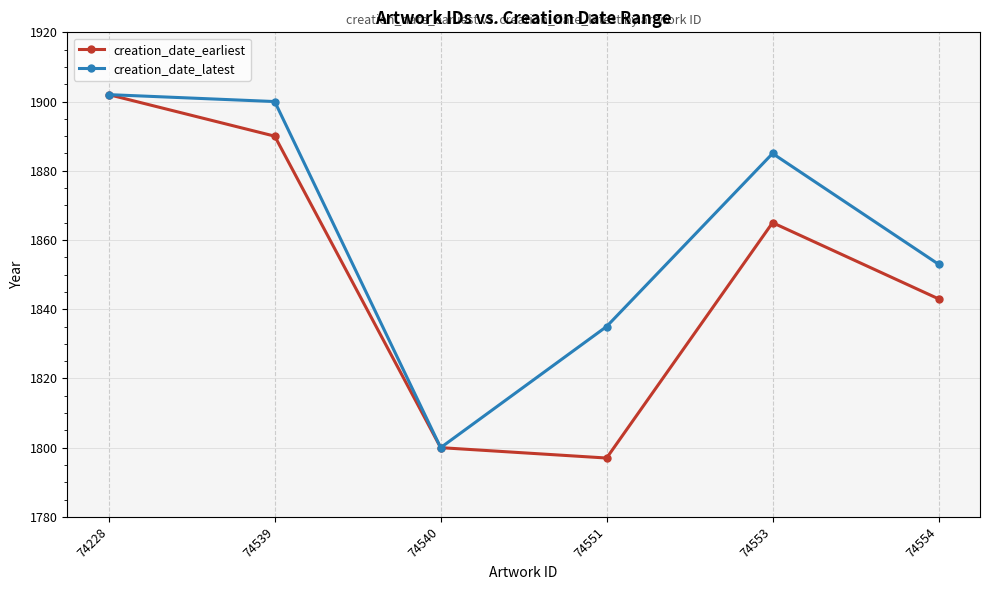

Read the creation_date_latest value at 74539, to the nearest 50.

1900